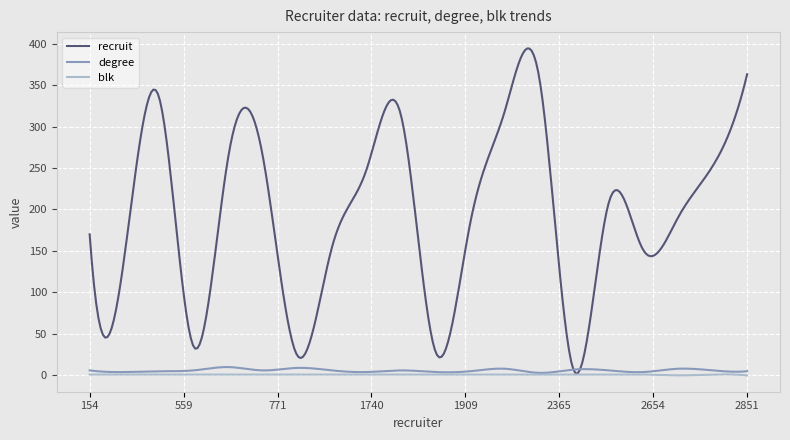

Which series has the largest total across all categories?

recruit